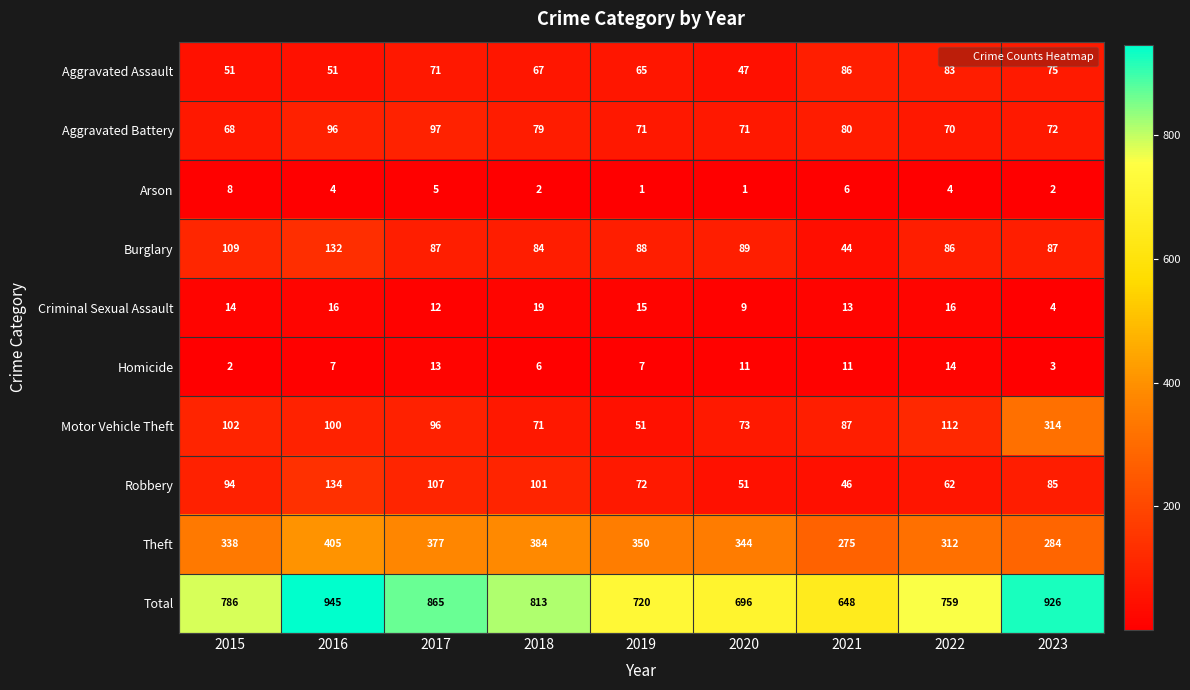

Which series has the widest spread of values?

Total